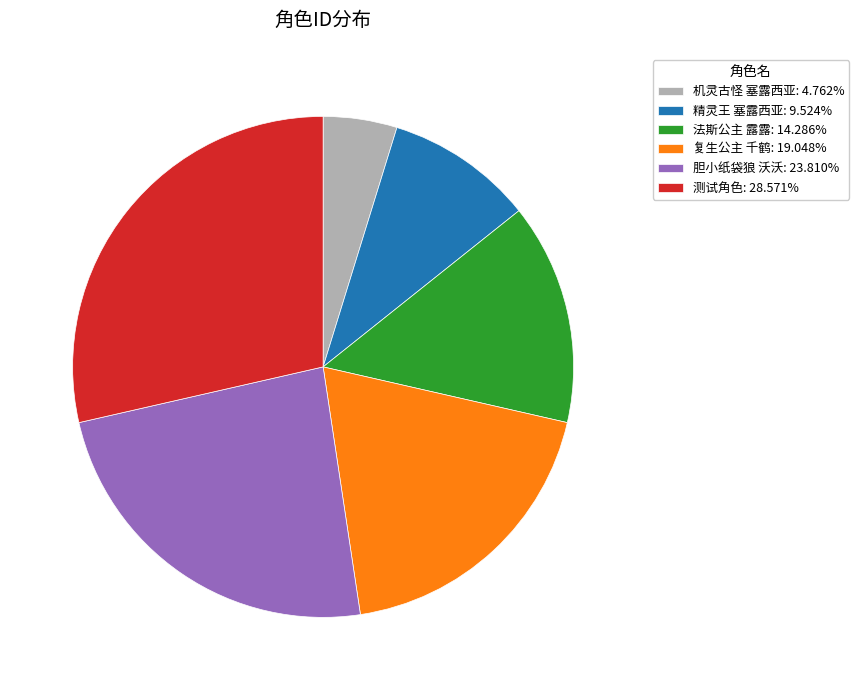

Does 机灵古怪 塞露西亚 represent more than half of the total?

No